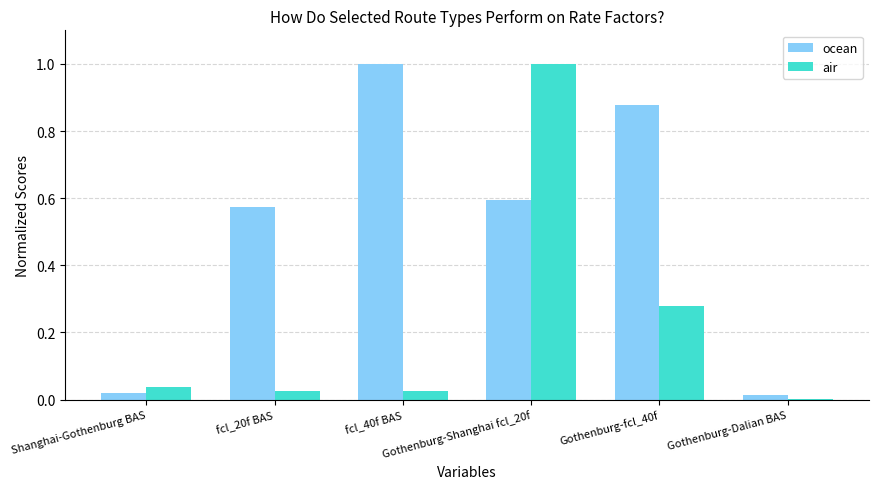

At which label does ocean reach its peak?

fcl_40f BAS